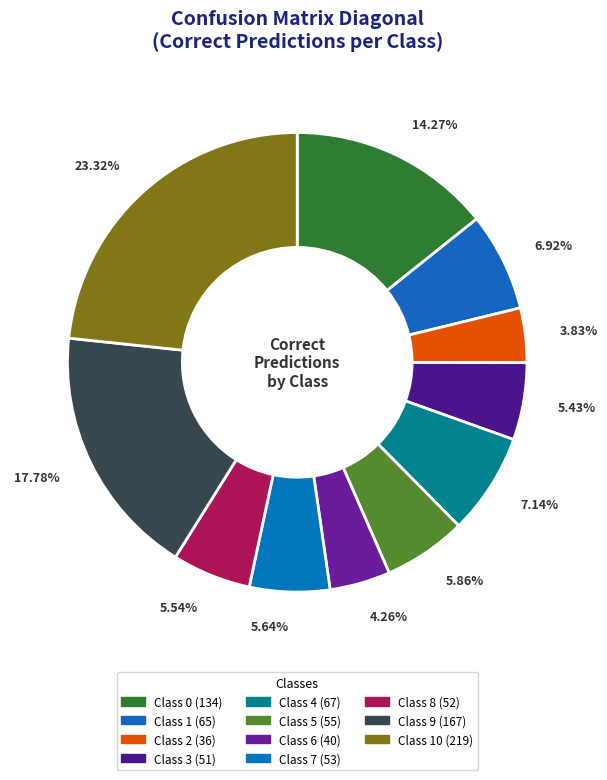

Which category has the smallest portion of the pie?

2